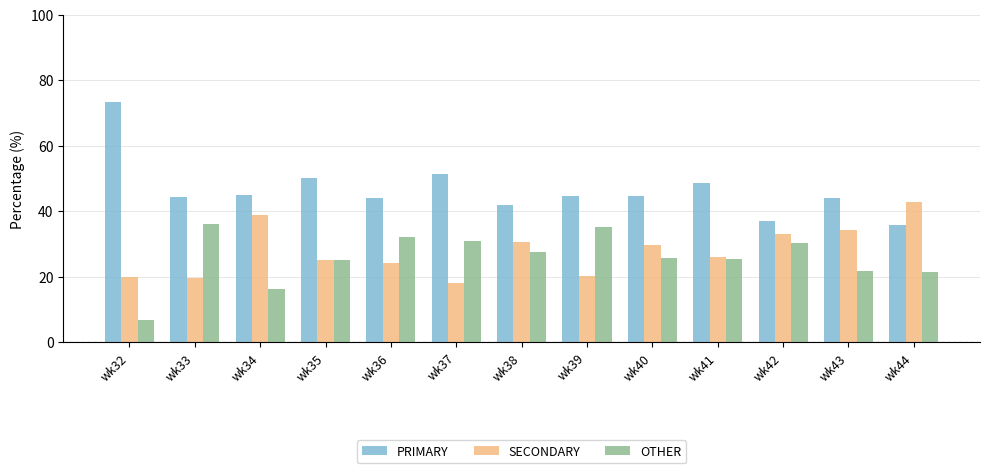

Which series has the largest total across all categories?

PRIMARY